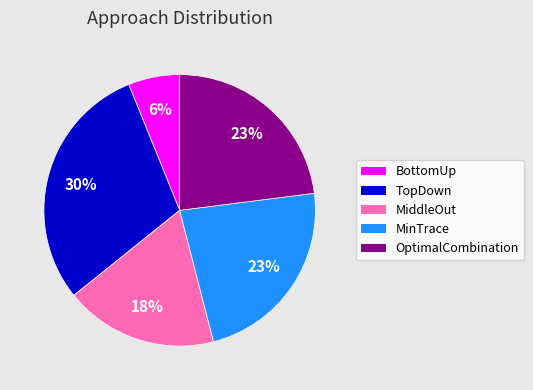

To the nearest percent, what is the difference between the MiddleOut and OptimalCombination slice percentages?

5%